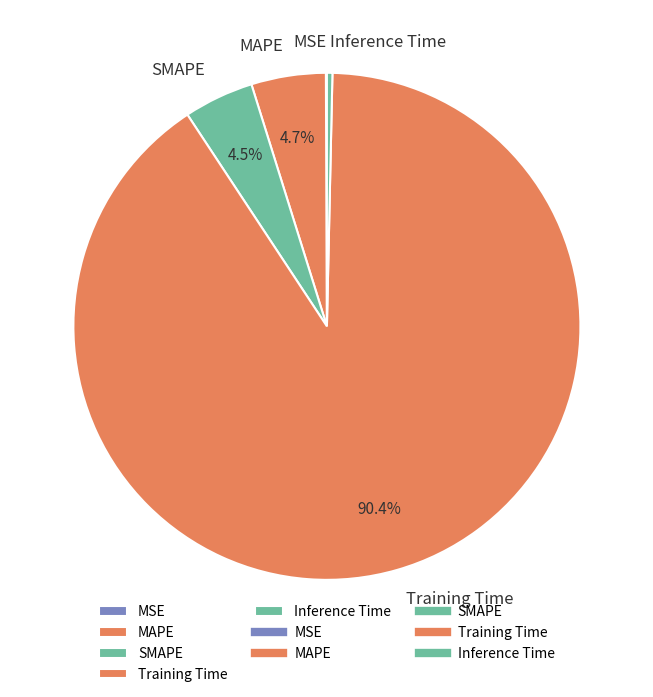

True or false: Training Time accounts for 81% of the total.

False